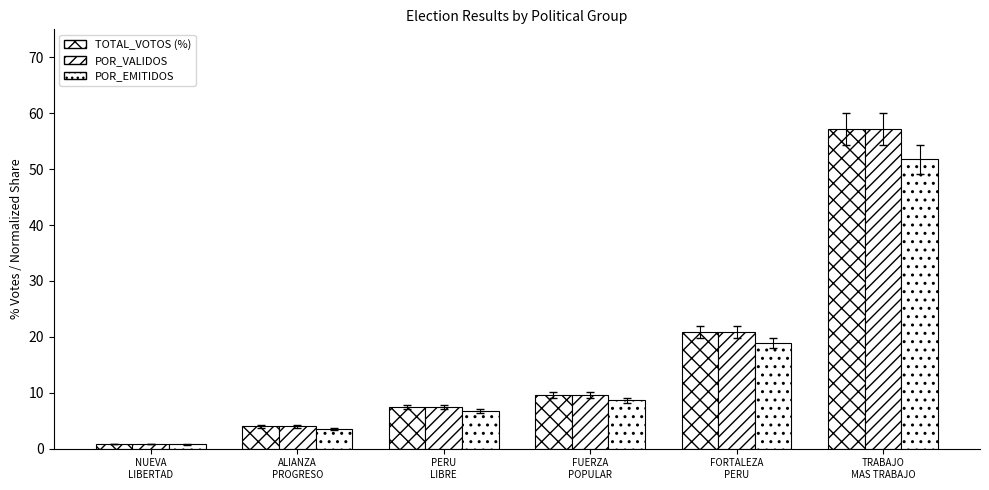

What is the maximum value shown in the chart?

57.2